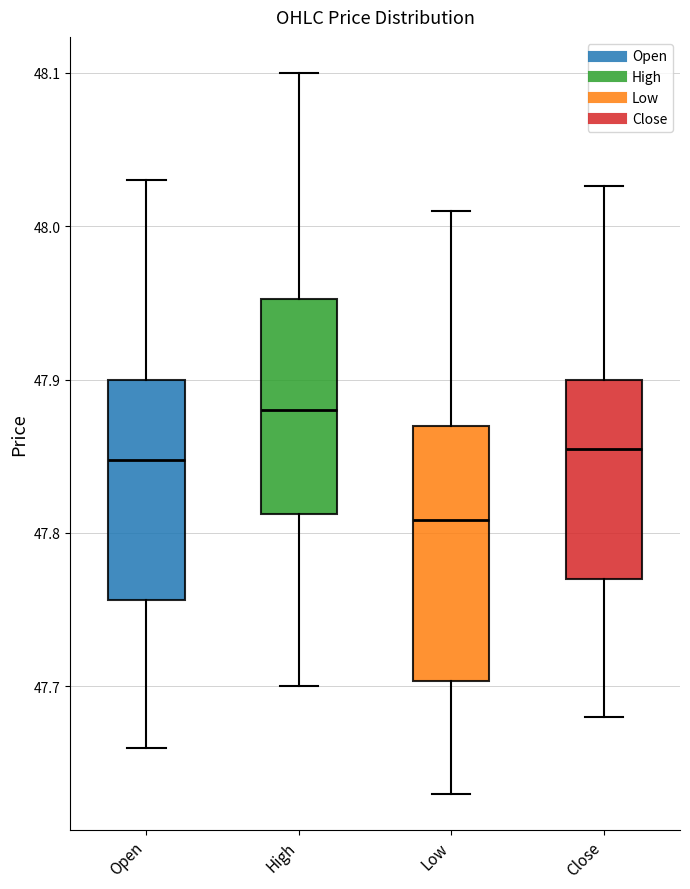

Where is the lower edge of the box for Low on the y-axis? The values are not printed on the chart, so give them approximately, as read against the axis.

47.70